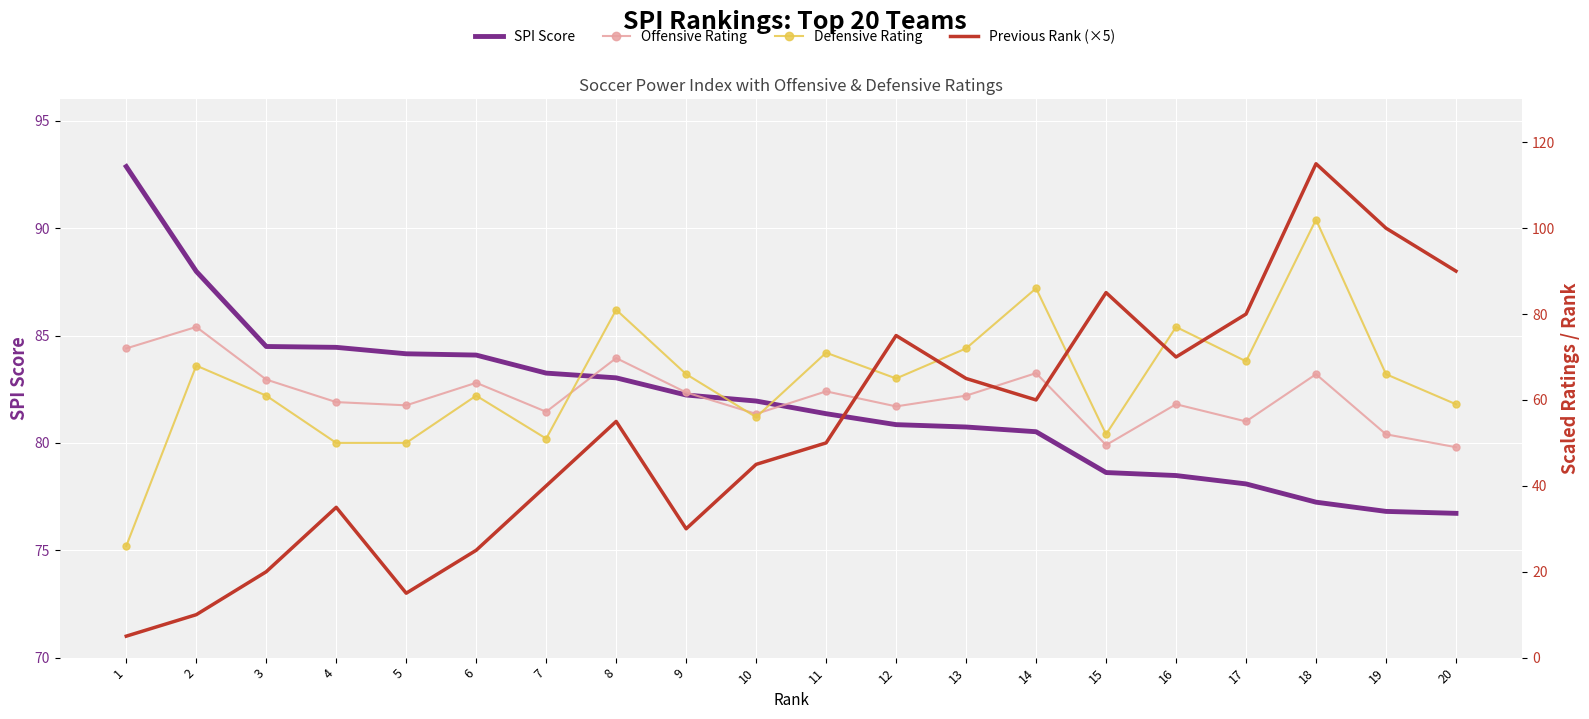

Rank the series at 17 from highest to lowest value.

Previous Rank (×5), SPI Score, Defensive Rating, Offensive Rating